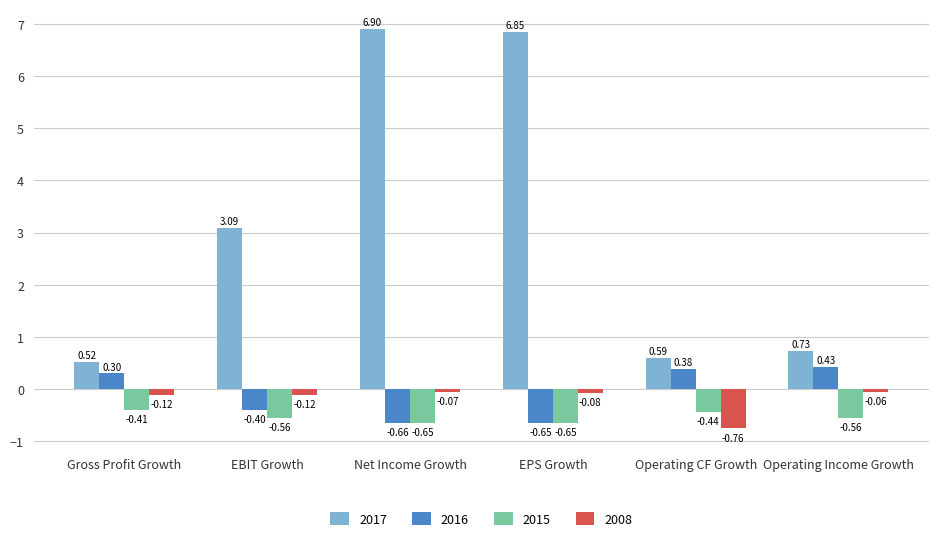

What is the total value across all series at Net Income Growth?

5.5